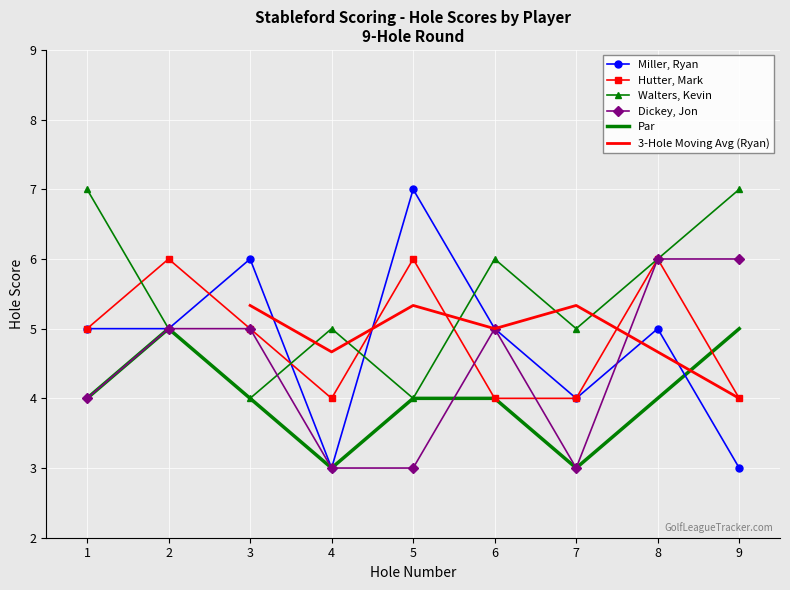

What is the highest value of the Dickey, Jon series?

6